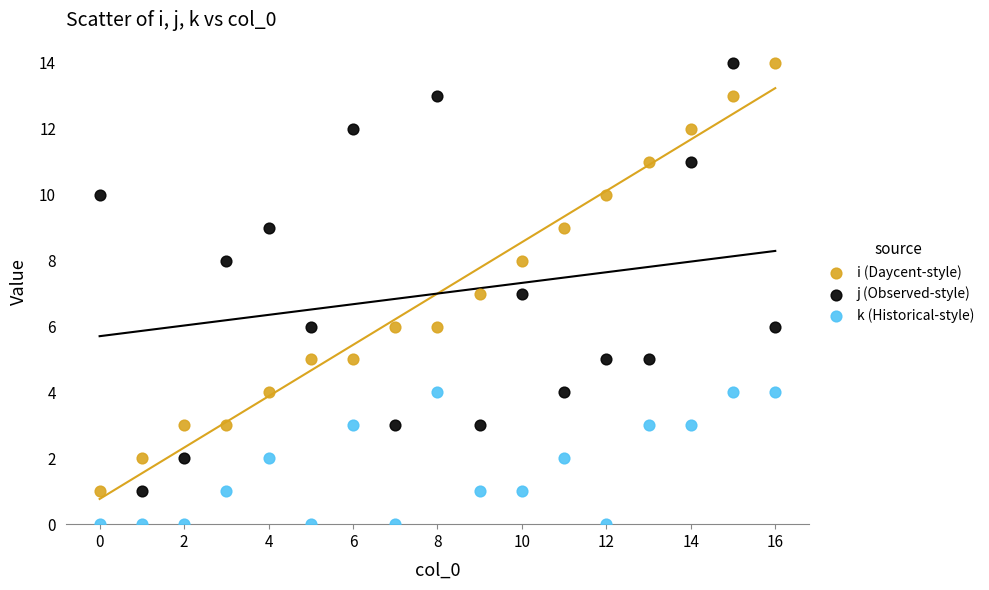

Which series reaches the minimum Y coordinate?

k (Historical-style)